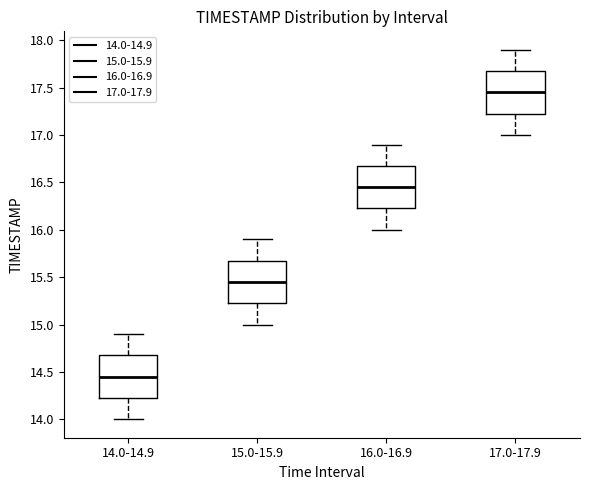

Which box has the lowest median line?

14.0-14.9